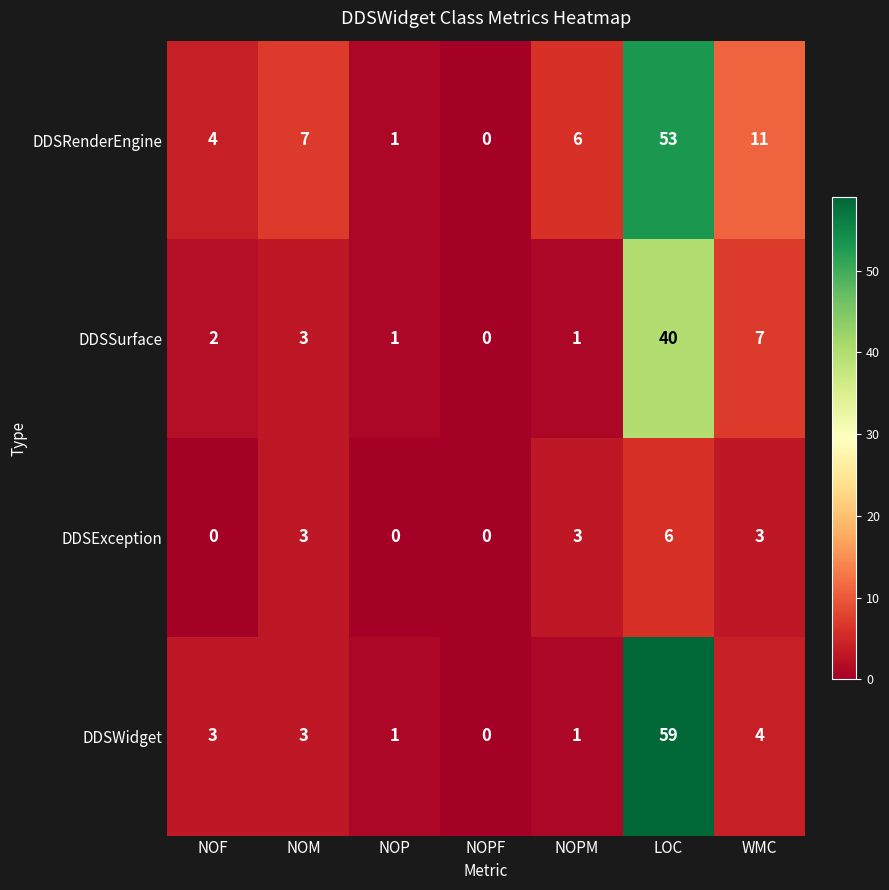

What is the difference between the highest and lowest values at LOC?

53